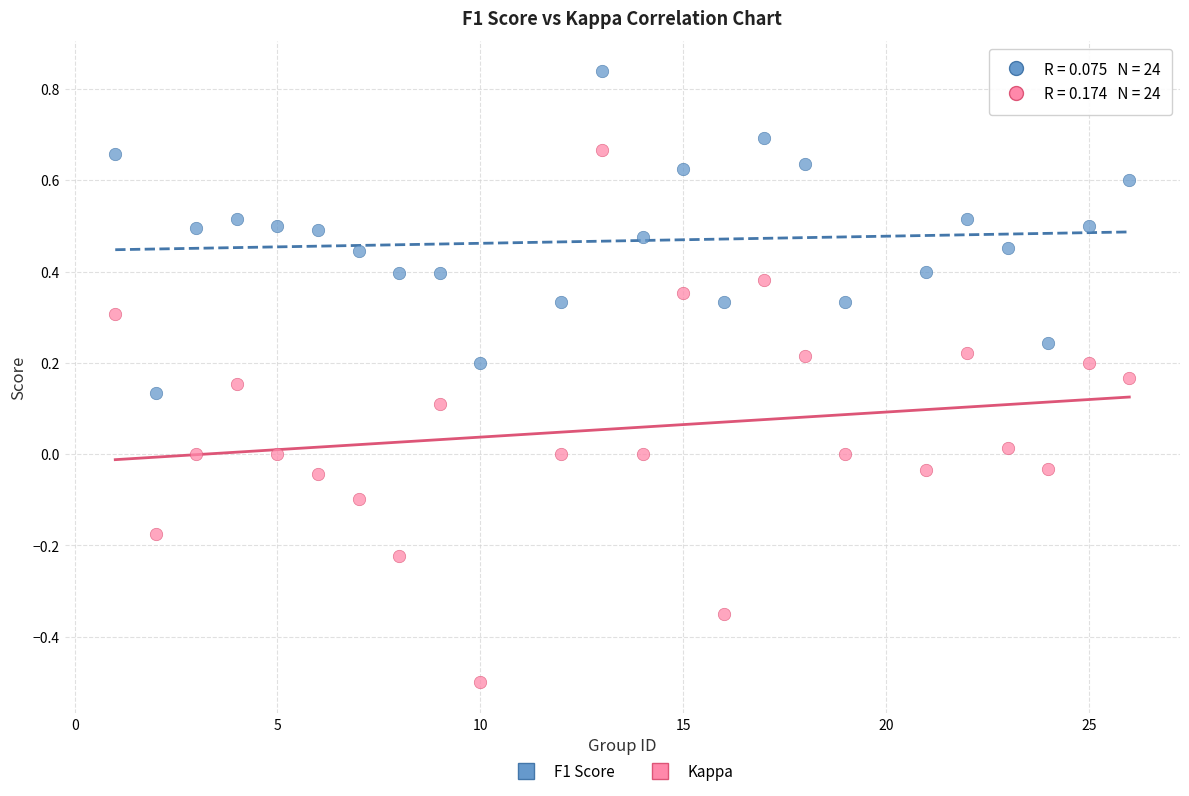

Across all data points, what is the range of X values (max minus min)?

25.0